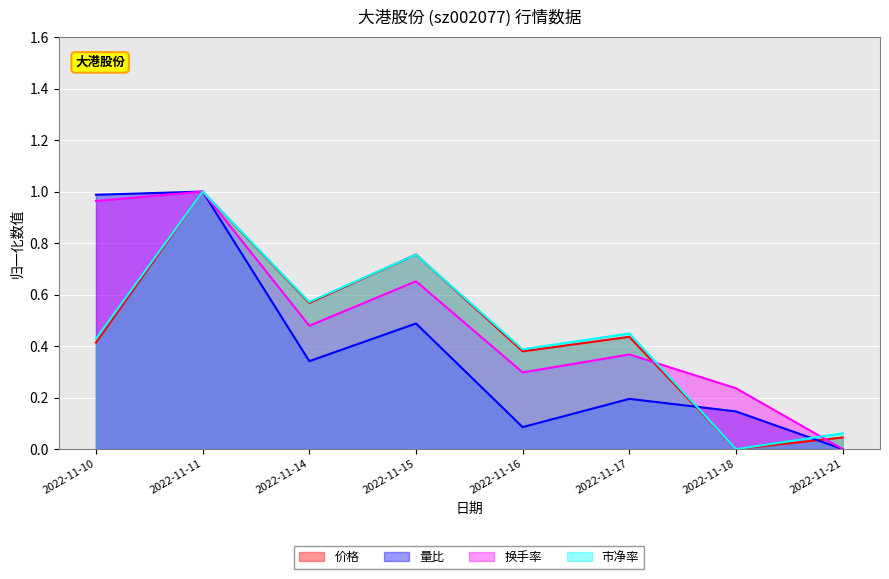

What is the difference between the maximum and minimum values in the 价格 series?

1.0